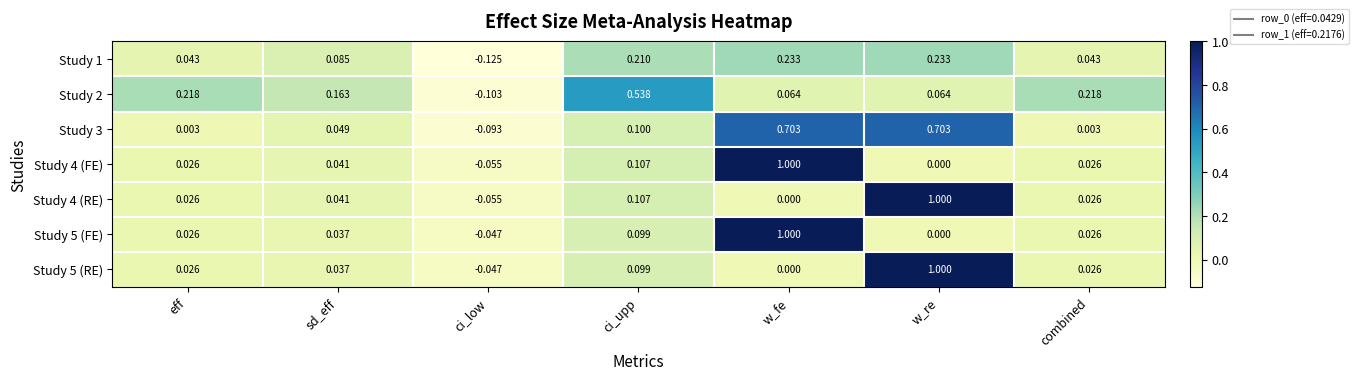

Is the value of Study 5 (RE) at w_fe greater than the value of Study 4 (FE) at sd_eff?

No